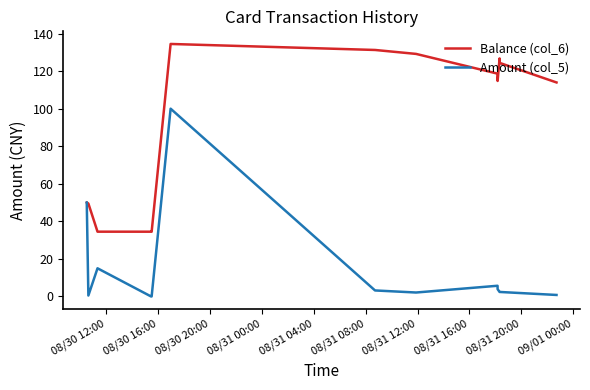

Which series has the largest total across all categories?

Balance (col_6)